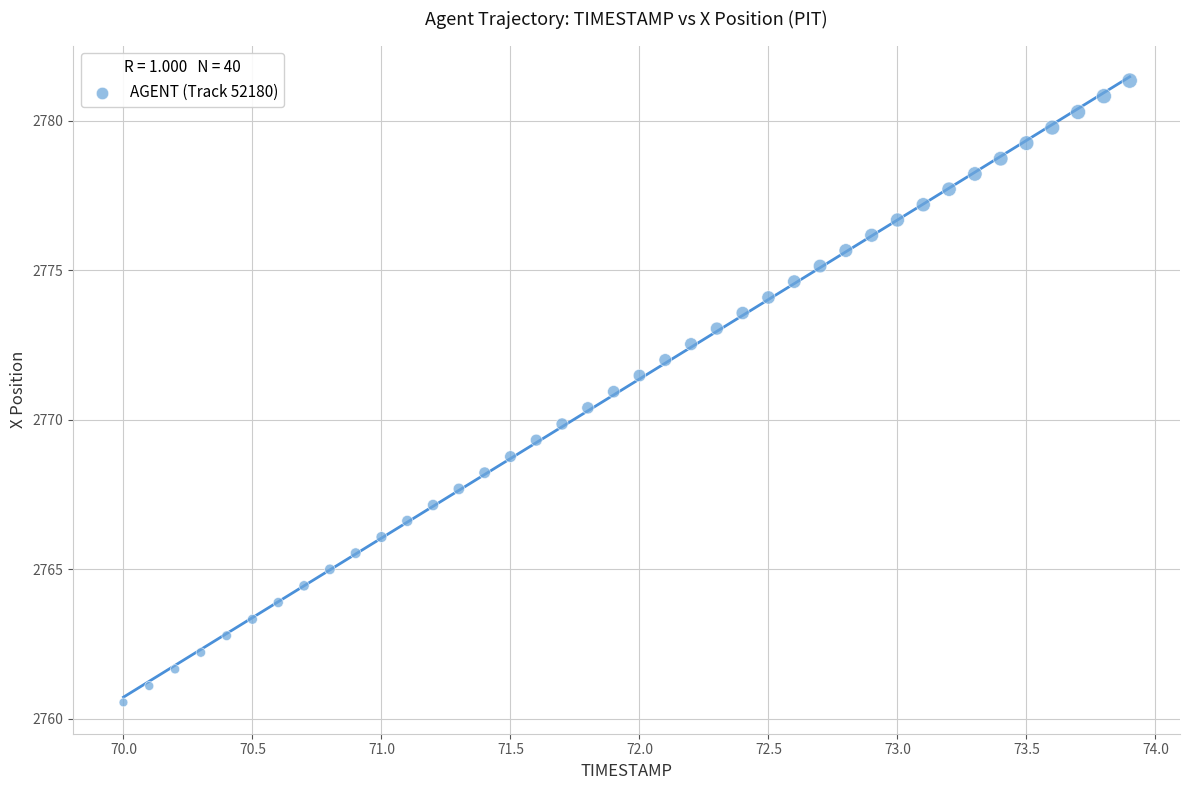

What is the range of Y values (max minus min)?

20.8